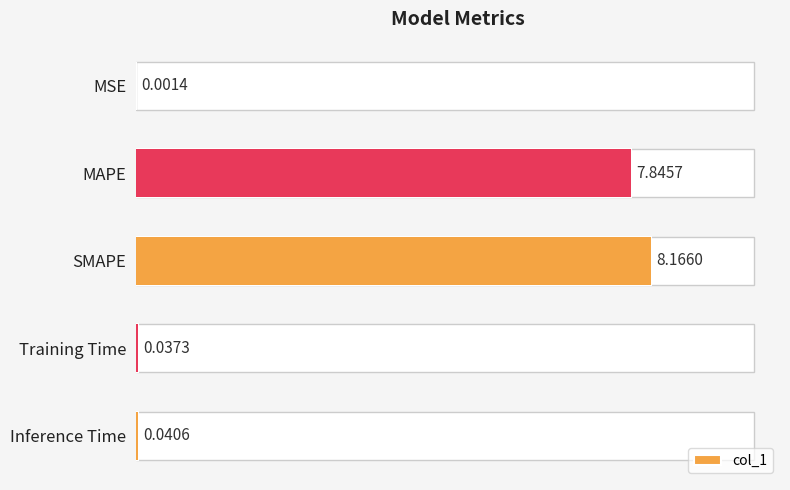

What is the average value?

3.2